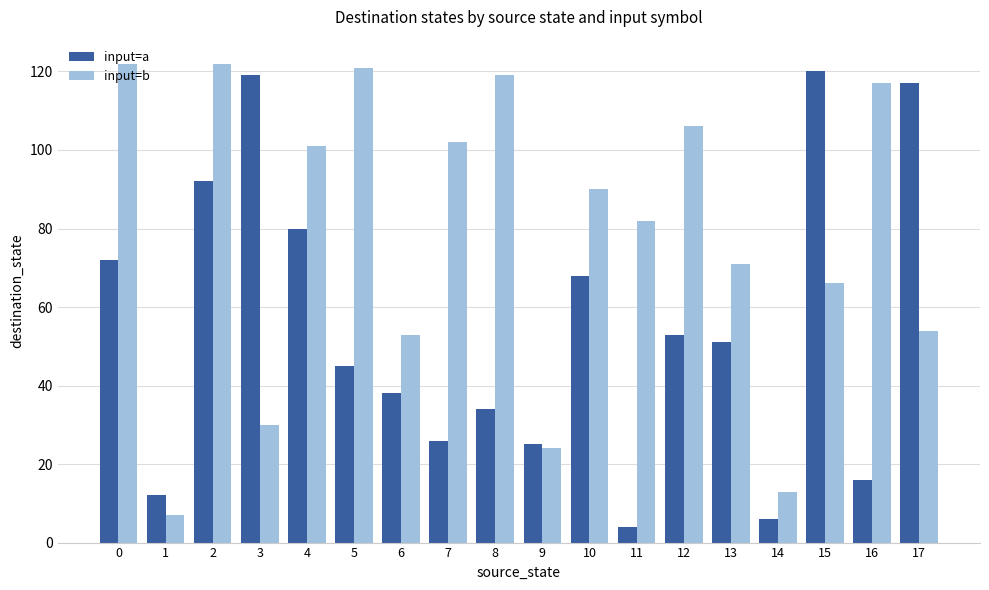

How many bars are there in each group?

2